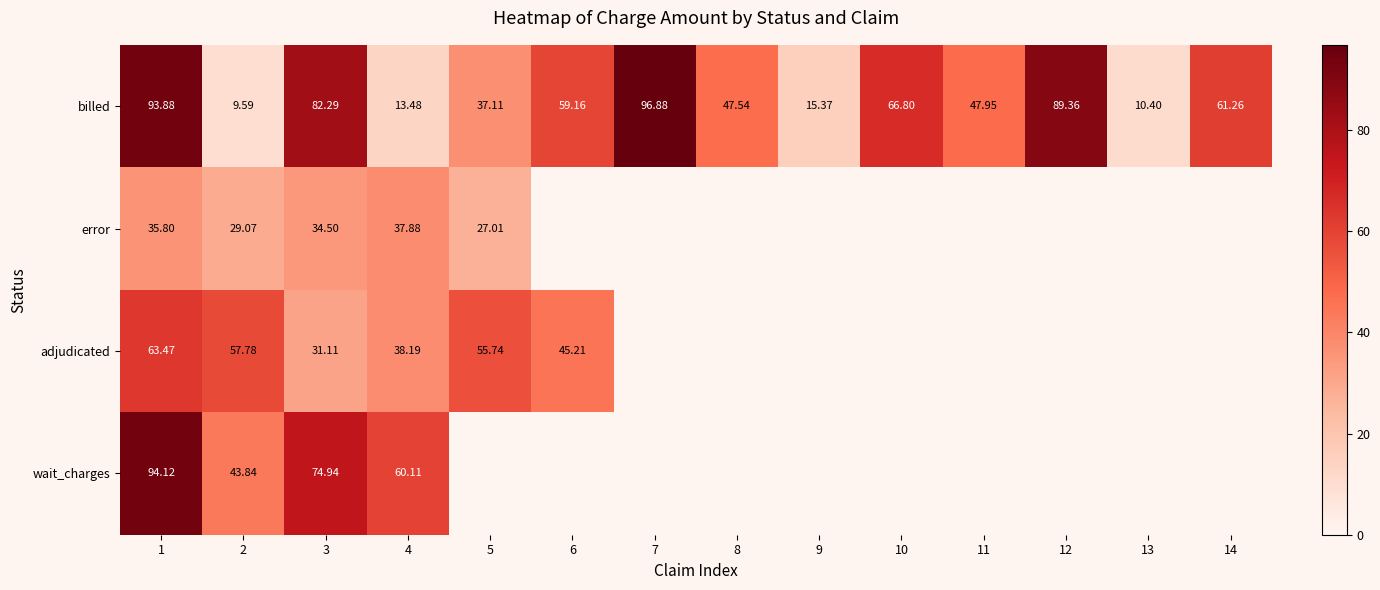

Between 11 and 2, which is larger?

11